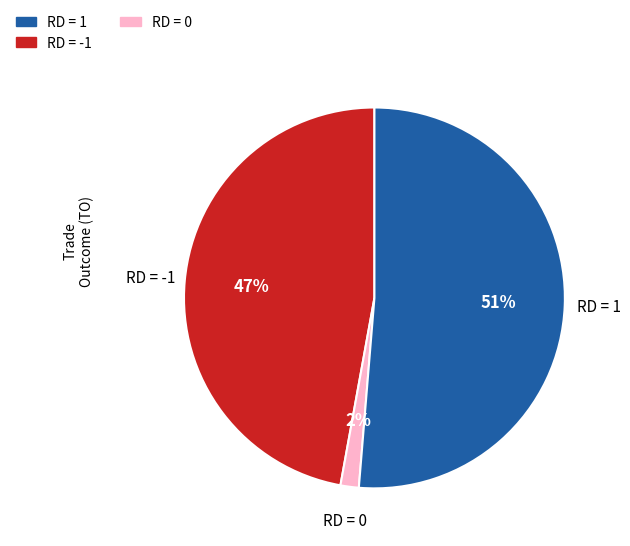

Does any single category account for the majority?

Yes